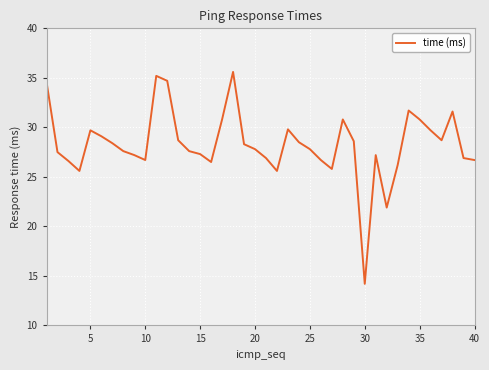

How many series are shown in this chart?

1